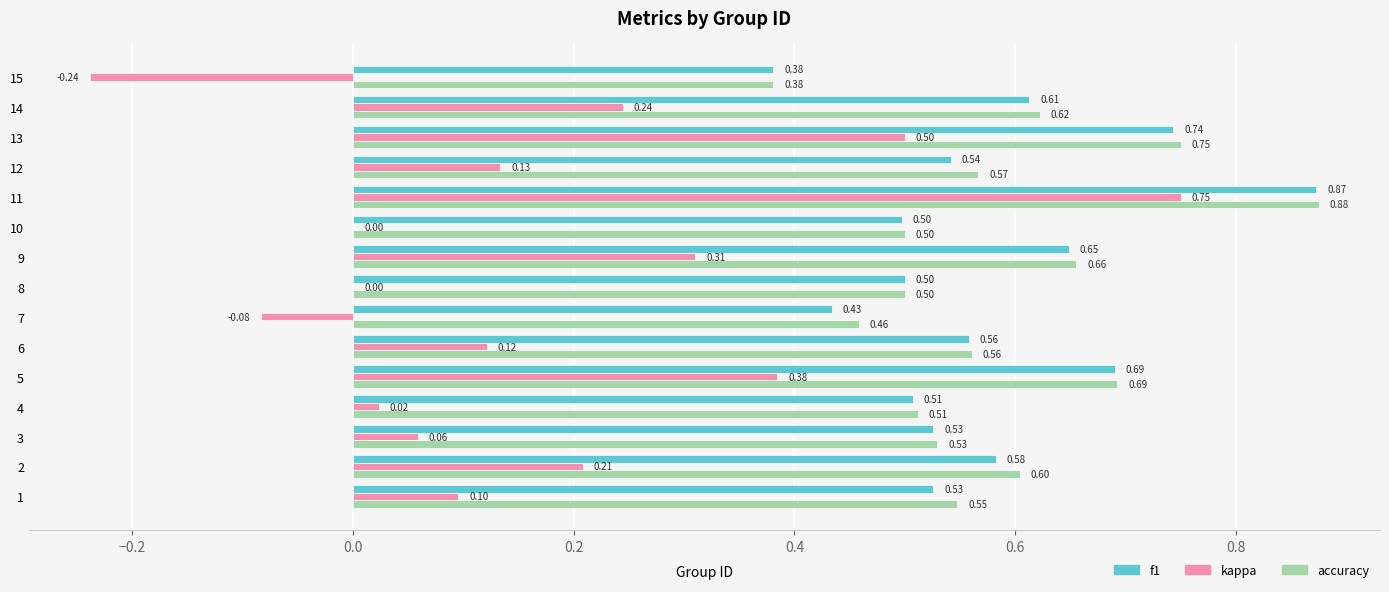

What is the sum of the accuracy values at 6 and 9?

1.2